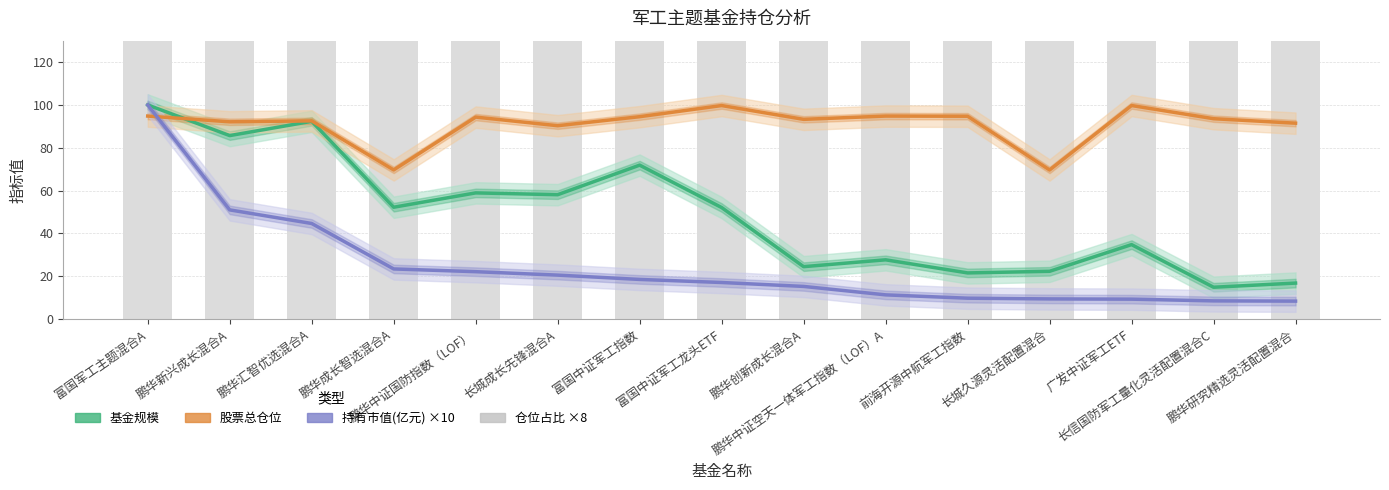

Read the 仓位占比 ×8 value at 鹏华中证空天一体军工指数（LOF）A.

327.9